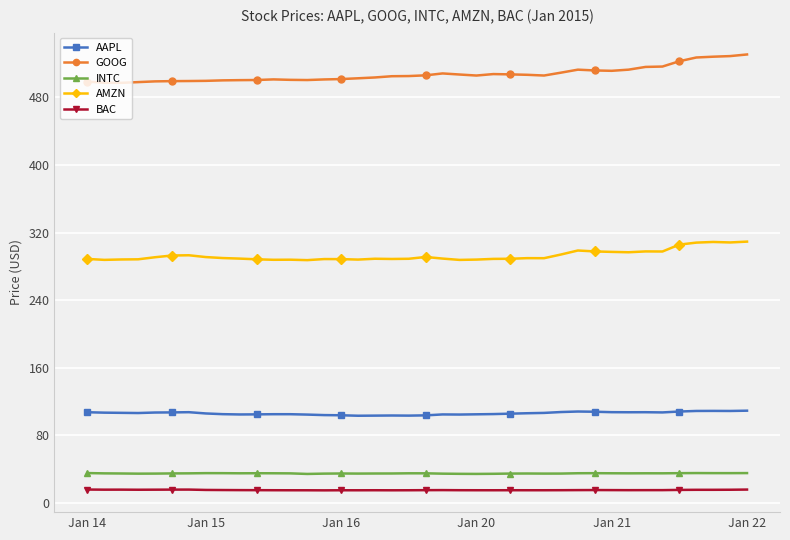

Which series has the largest total across all categories?

GOOG